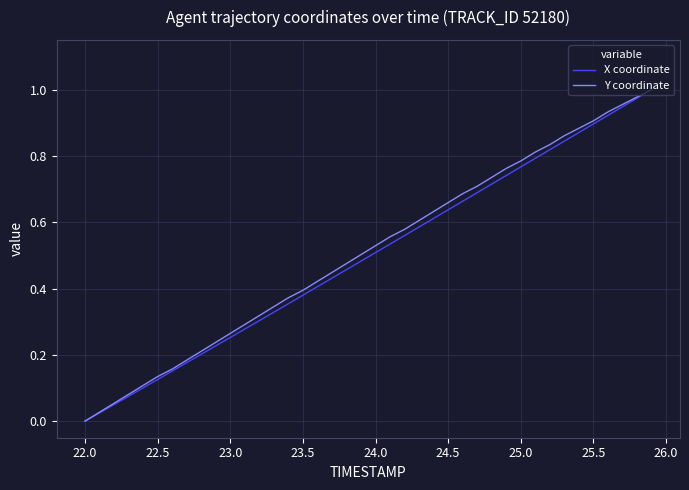

How many lines are shown in the chart?

2